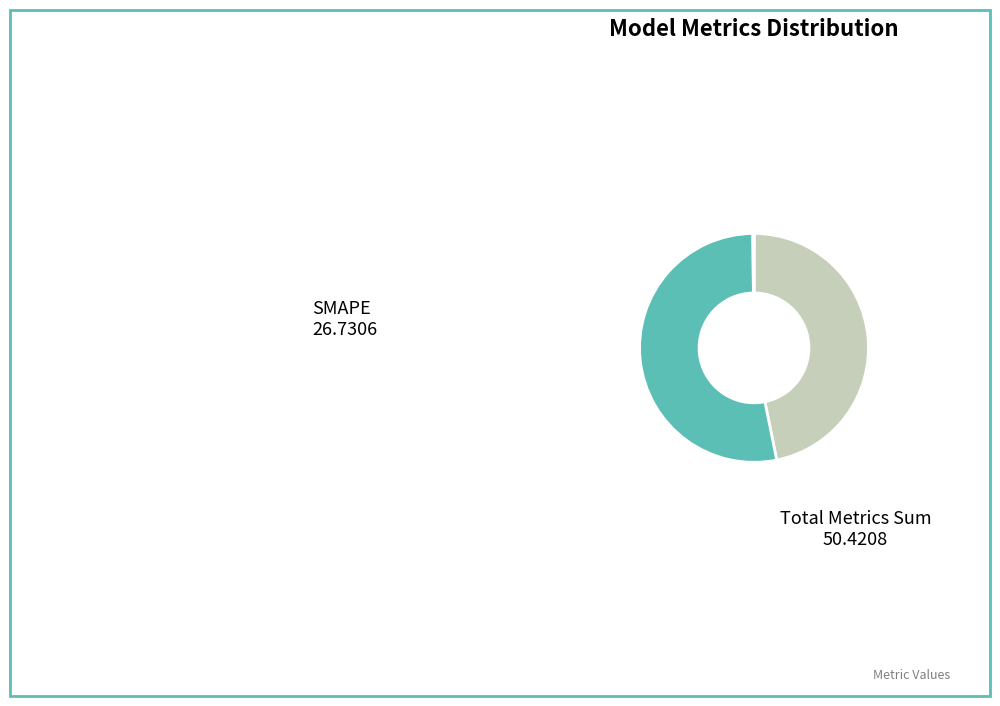

Count the number of slices in the pie.

5